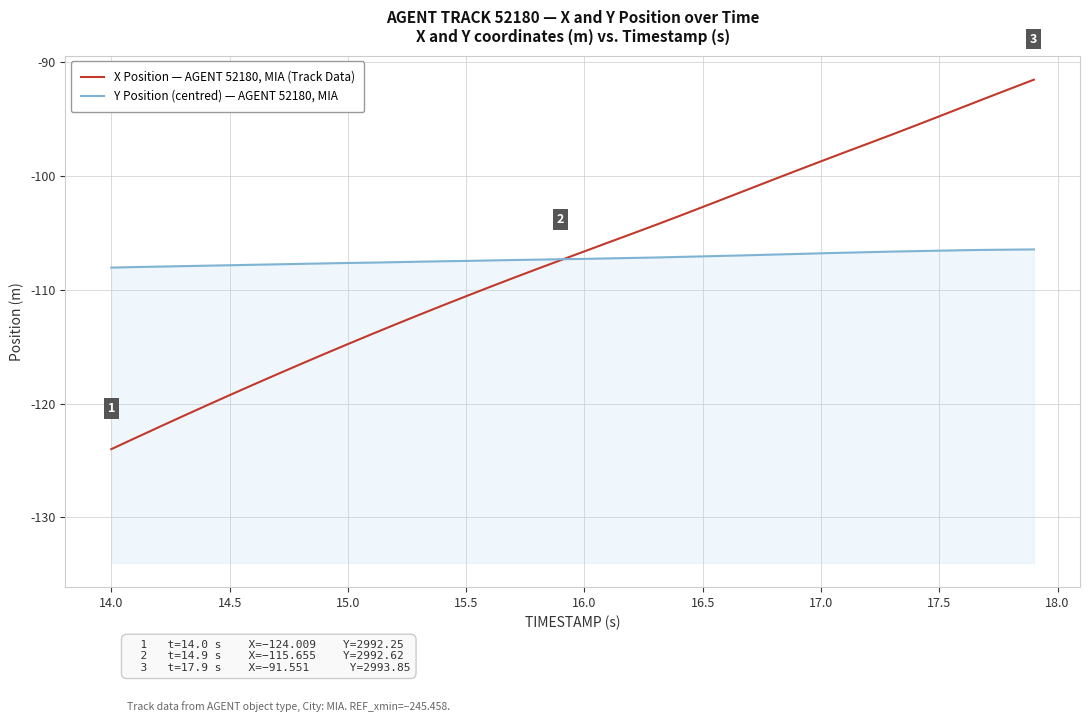

How many lines are shown in the chart?

2